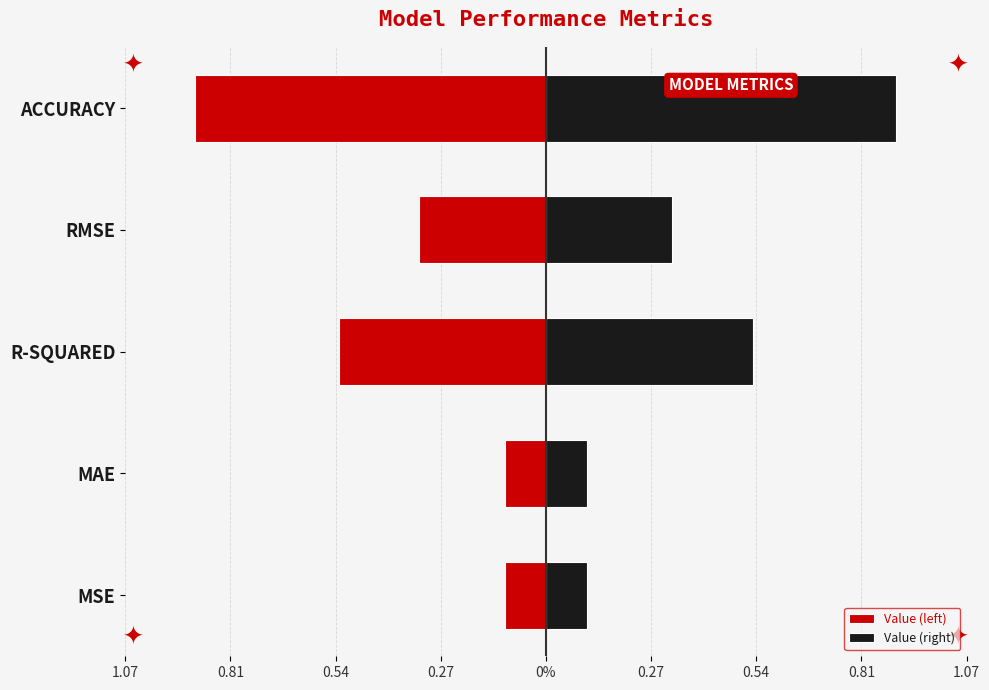

Which series has the largest total across all categories?

Value (right)